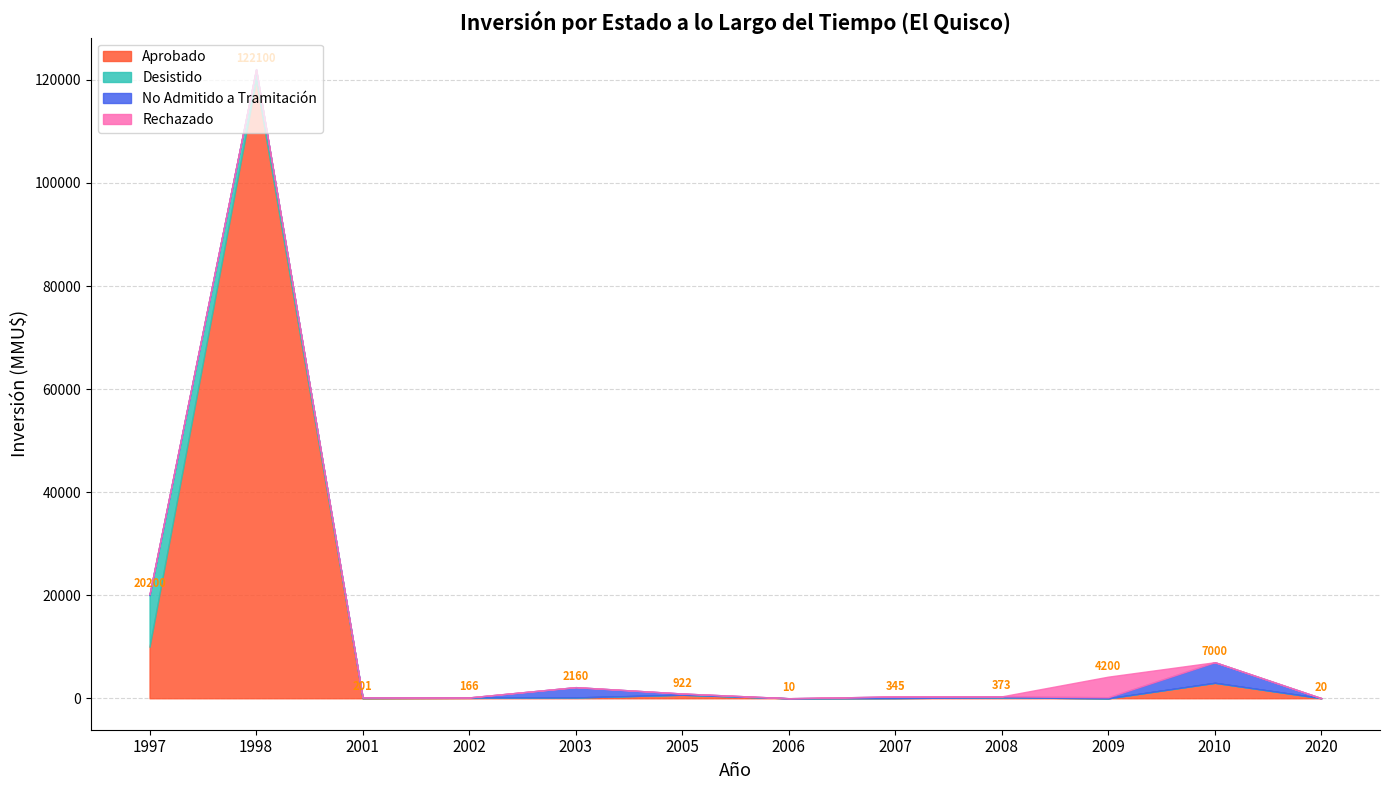

At 1998, list the series in order from largest to smallest.

Aprobado, Desistido, No Admitido a Tramitación, Rechazado